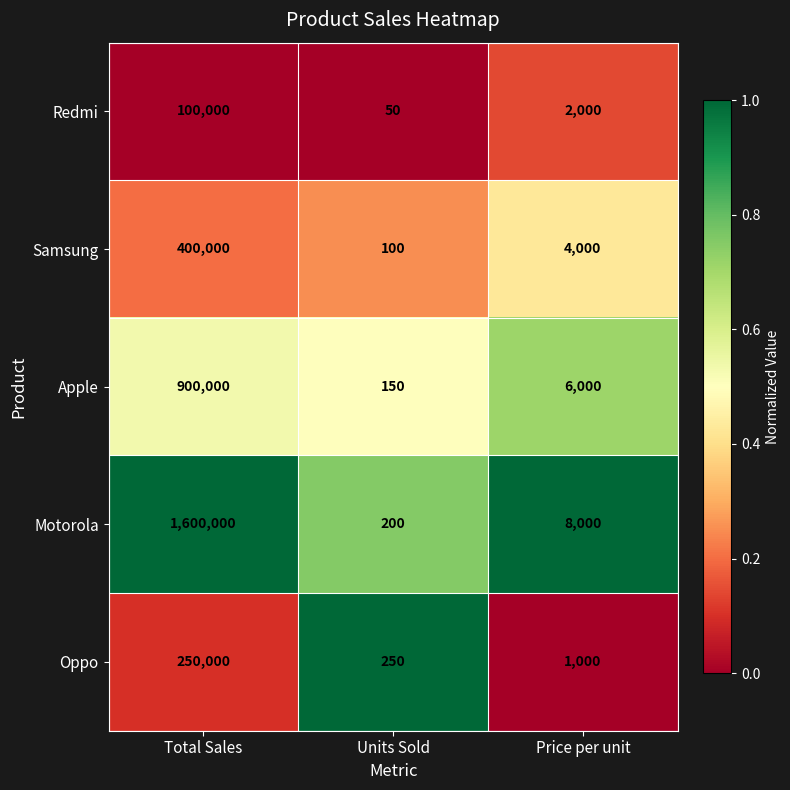

Read the Oppo value at Total Sales.

250000